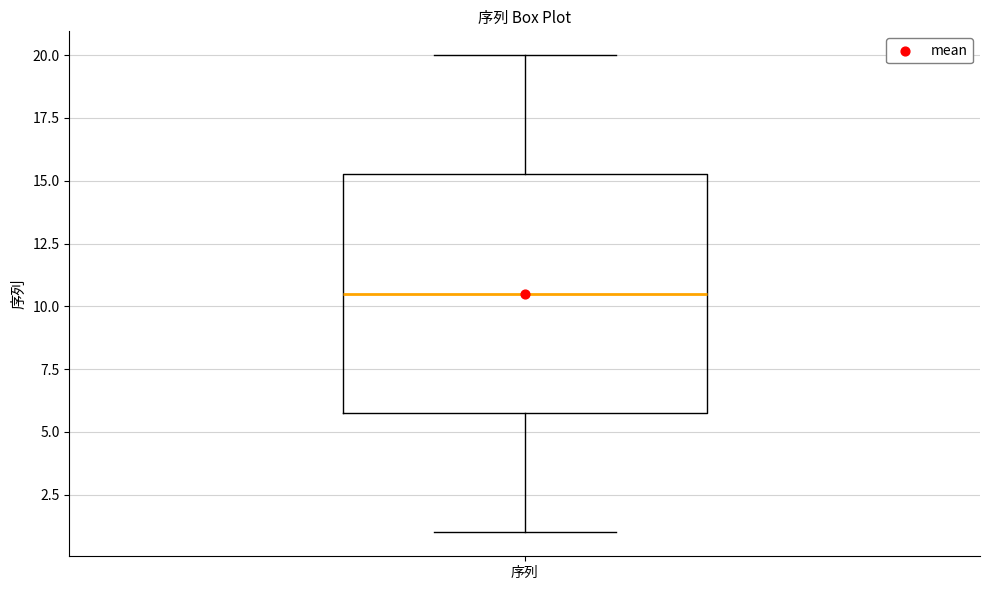

Read this box plot against the y-axis: the position of the median line, the range covered by the box, and the ends of both whiskers. The values are not printed on the chart, so give them approximately, as read against the axis.

median 10.5, box 6.0 to 15.5, whiskers 1.0 to 20.0